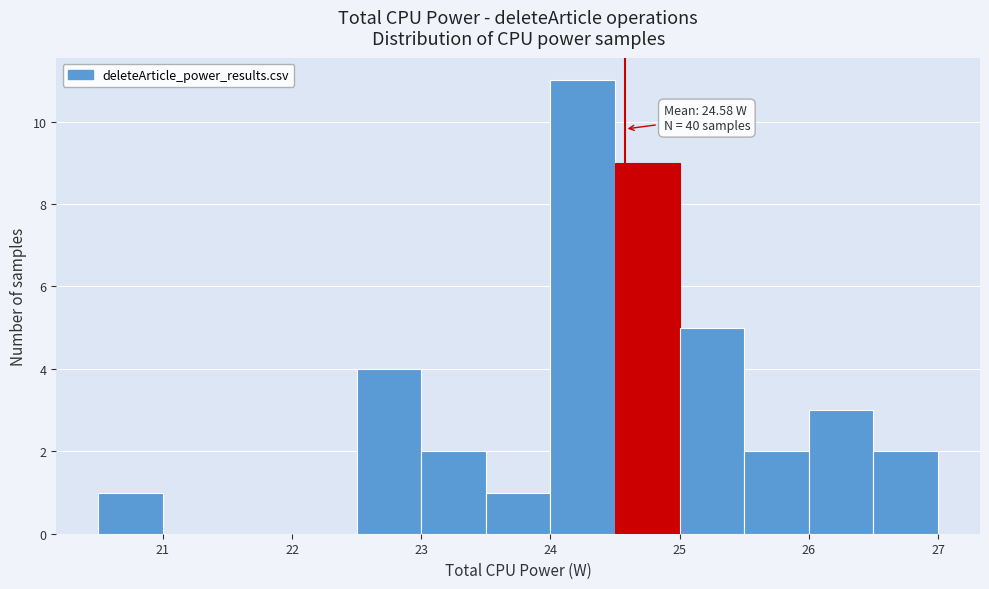

Which range on the x-axis has the tallest bar?

24.0 to 24.5